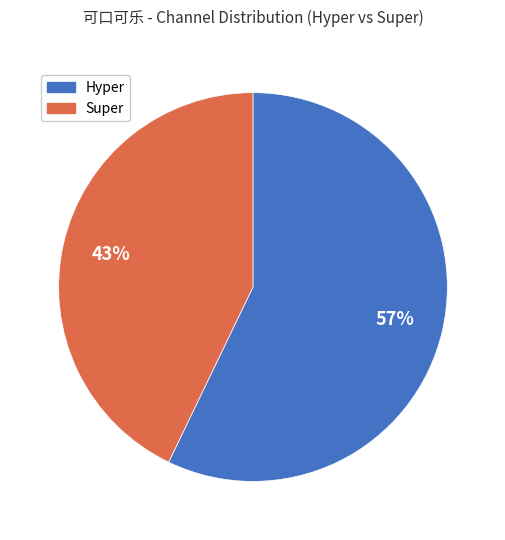

Is the sum of Hyper and Super greater than half?

Yes